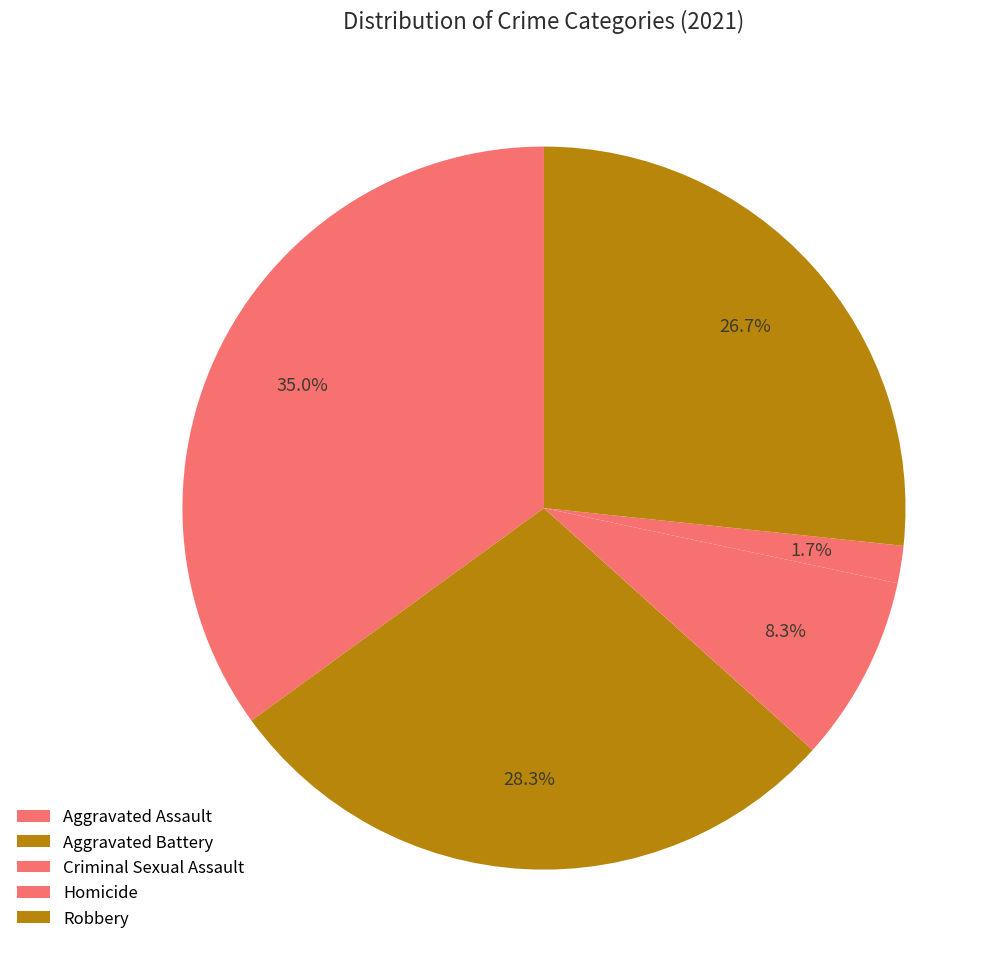

The Homicide slice represents 2% of the pie. True or false?

True